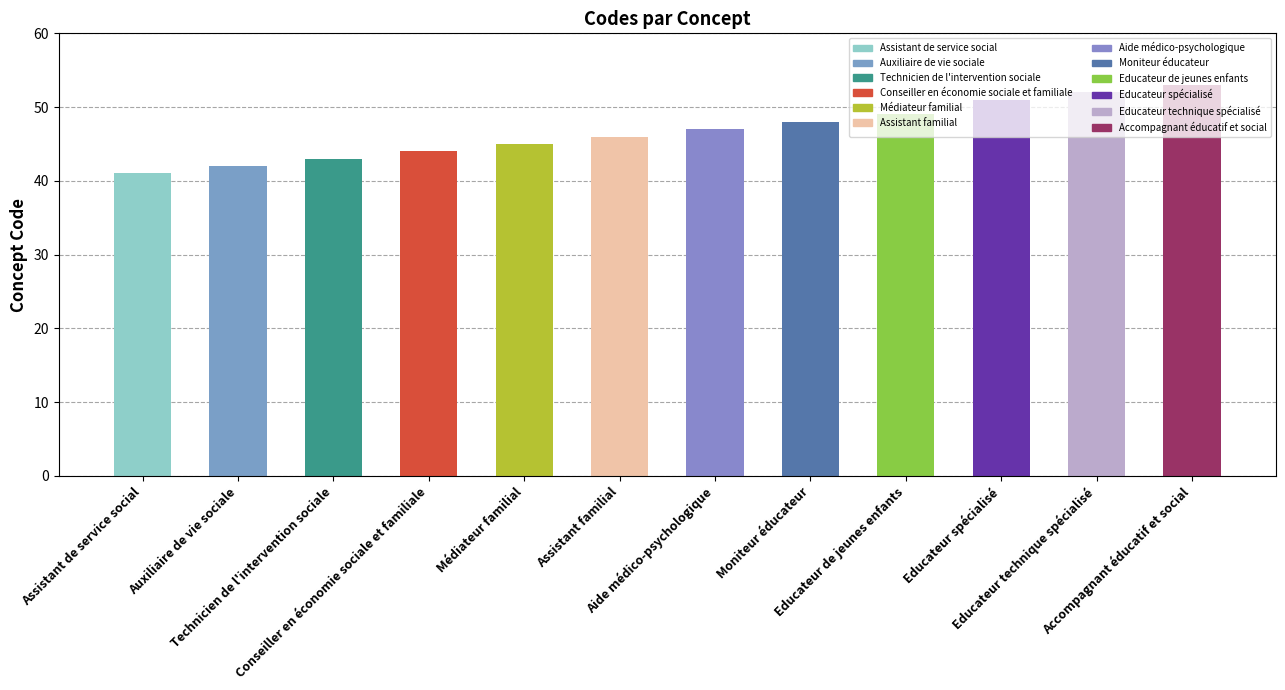

List the labels in order of value, smallest first.

Assistant de service social, Auxiliaire de vie sociale, Technicien de l'intervention sociale, Conseiller en économie sociale et familiale, Médiateur familial, Assistant familial, Aide médico-psychologique, Moniteur éducateur, Educateur de jeunes enfants, Educateur spécialisé, Educateur technique spécialisé, Accompagnant éducatif et social